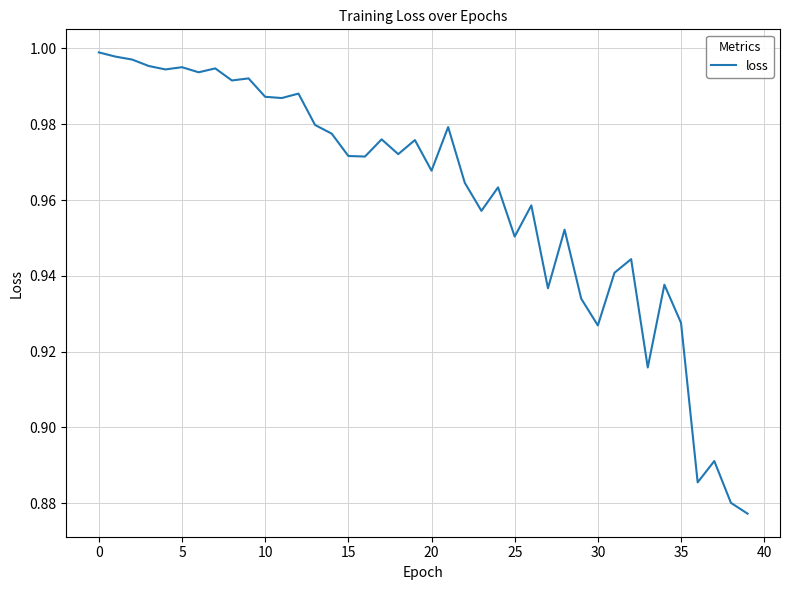

Is it true that the value at 5 is 0.4?

False